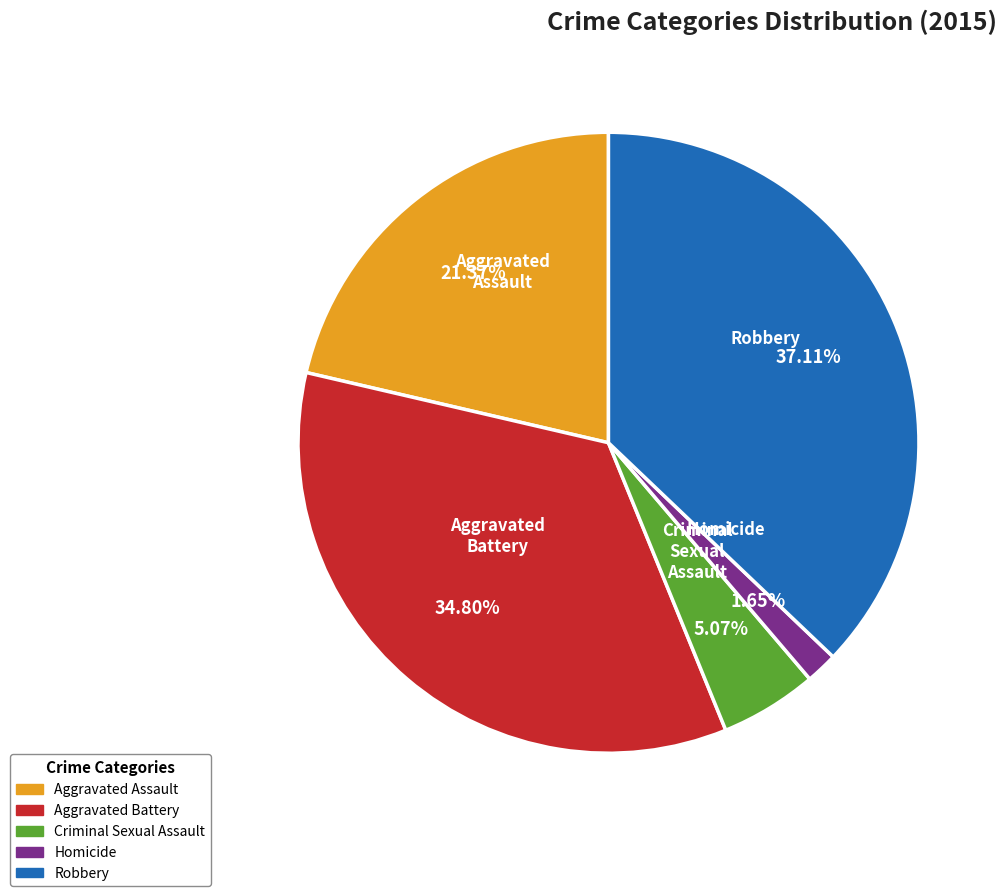

What is the ratio of the value at Aggravated Battery to the value at Homicide?

21.1